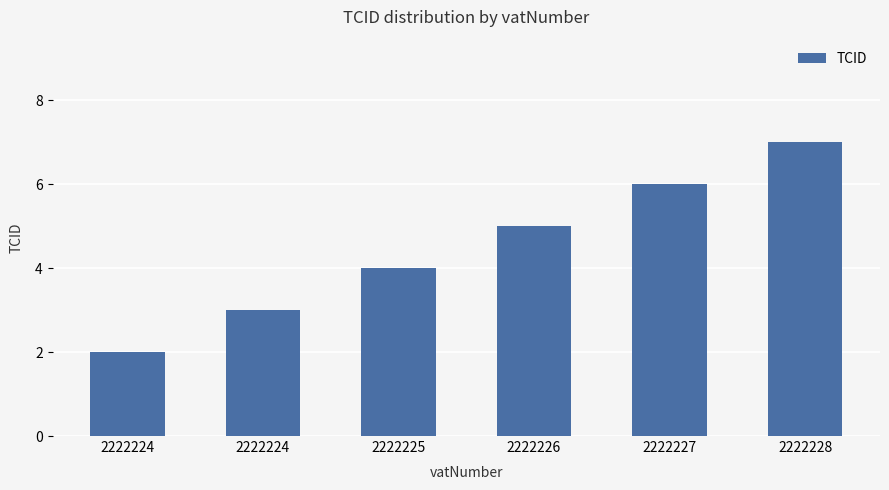

What is the difference between the maximum and minimum values?

5